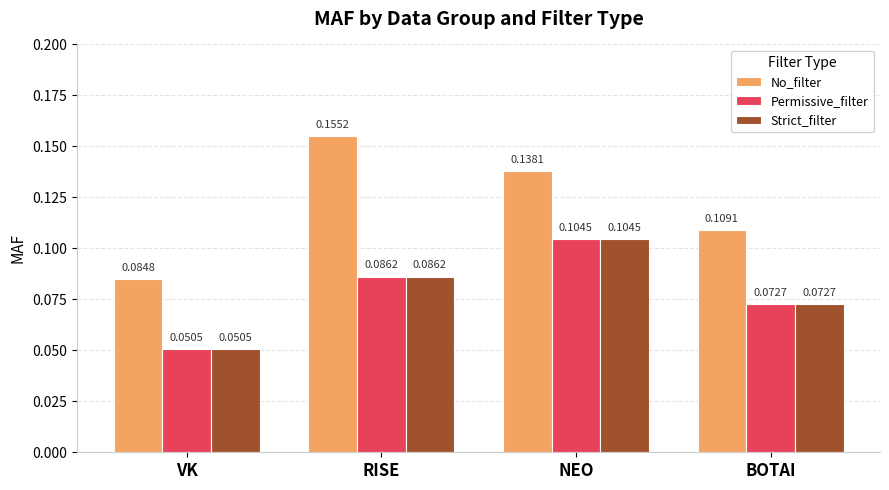

Count the number of categories in the chart.

4